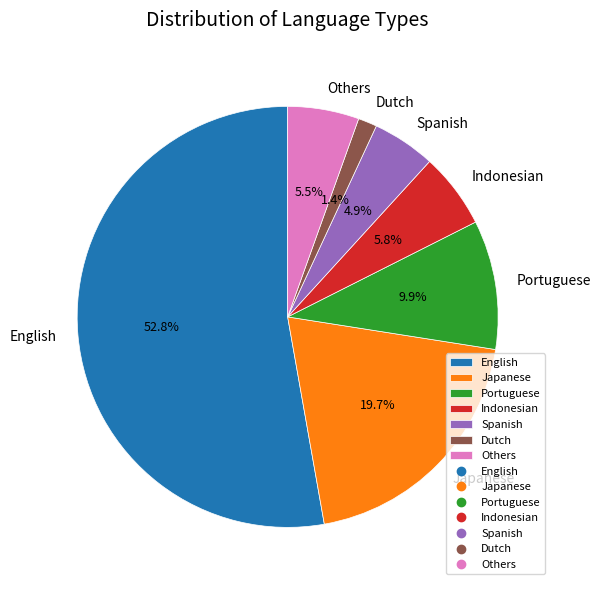

Do Others and Indonesian together represent more than half of the pie?

No